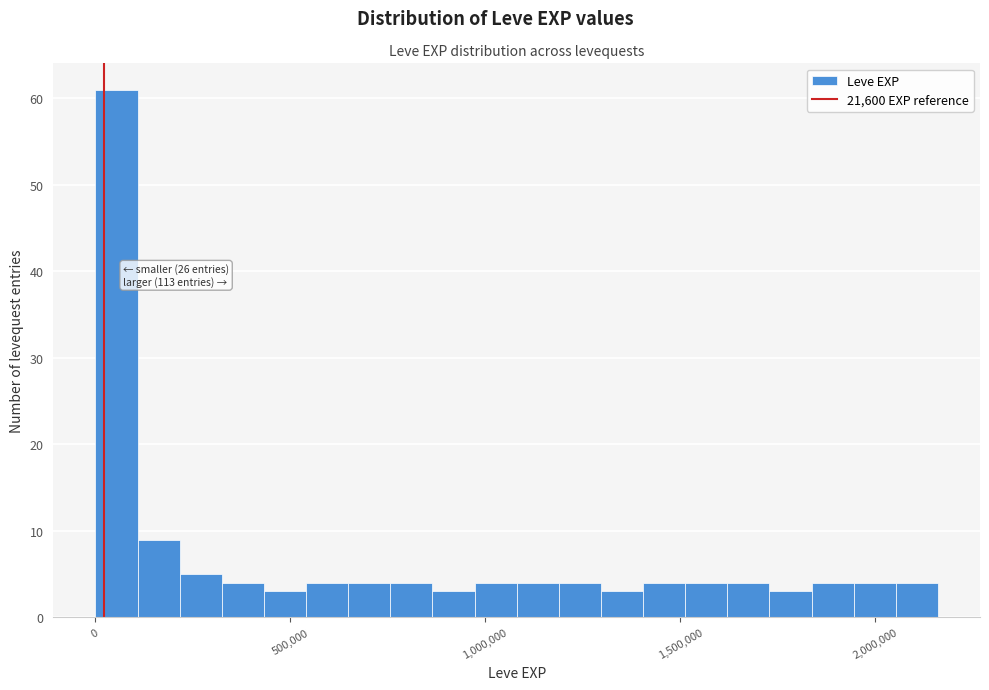

Around what value on the x-axis is the tallest bar? Give the approximate position of its centre, as read against the axis.

50000